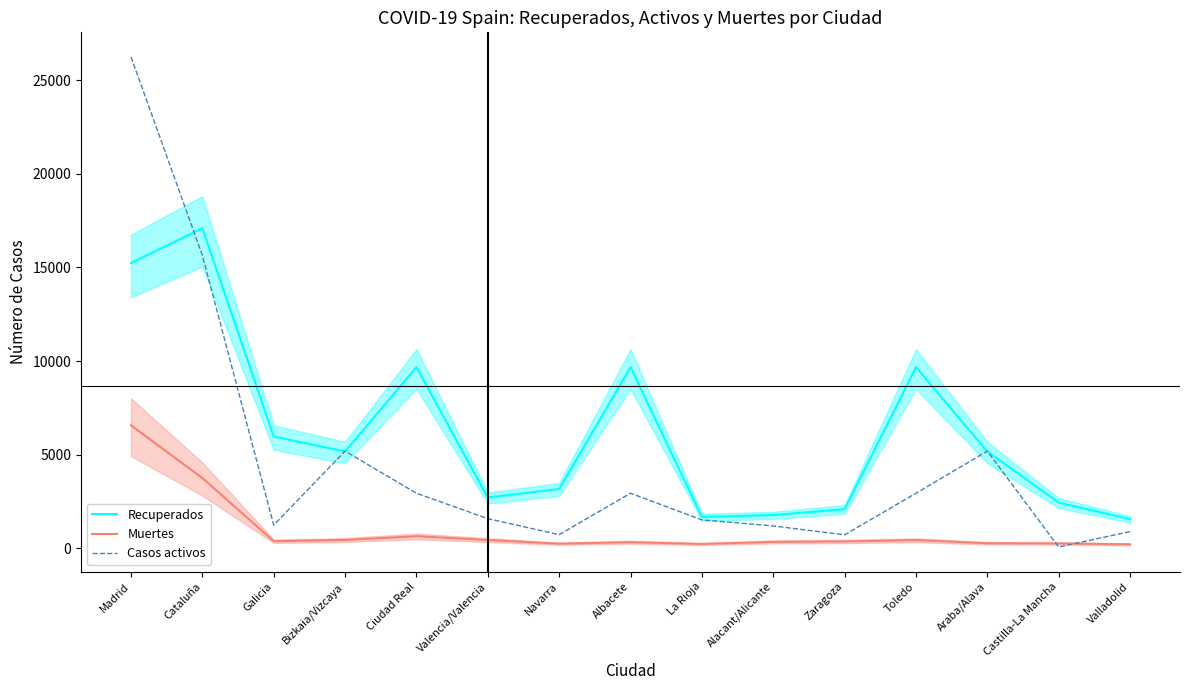

True or false: Muertes has more than 2 points higher than both neighbors.

True